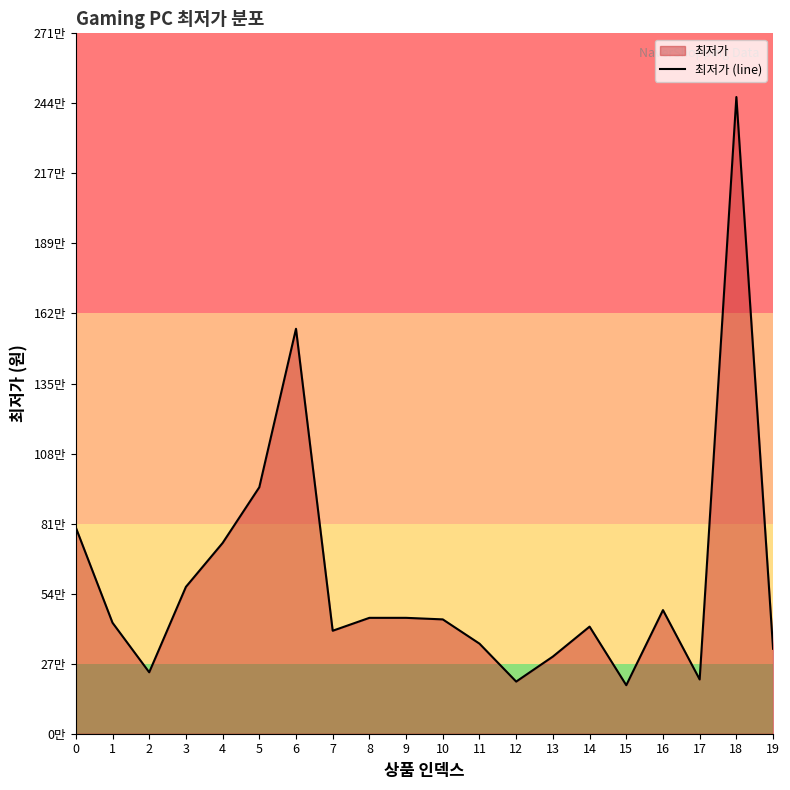

What is the average value?

598862